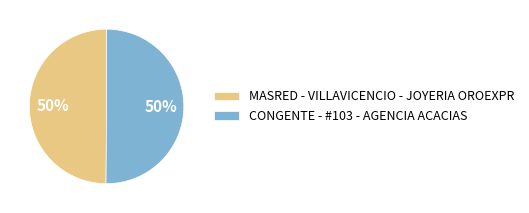

To the nearest percent, what percentage of the pie is MASRED - VILLAVICENCIO - JOYERIA OROEXPR?

50%